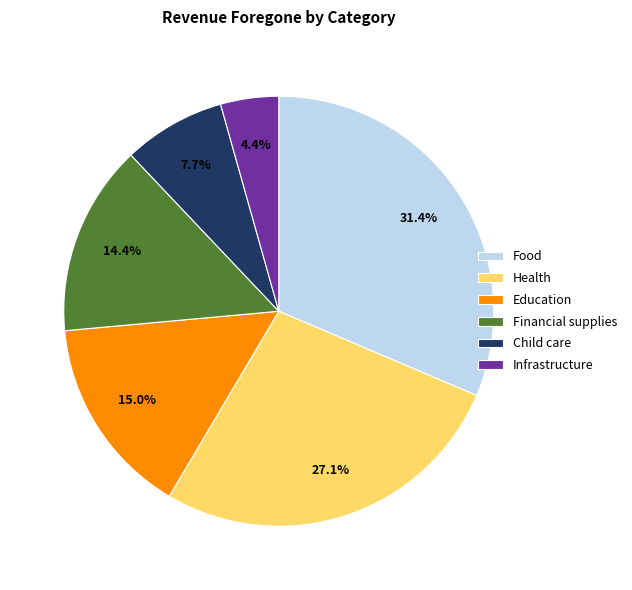

How many slices are in this pie chart?

6